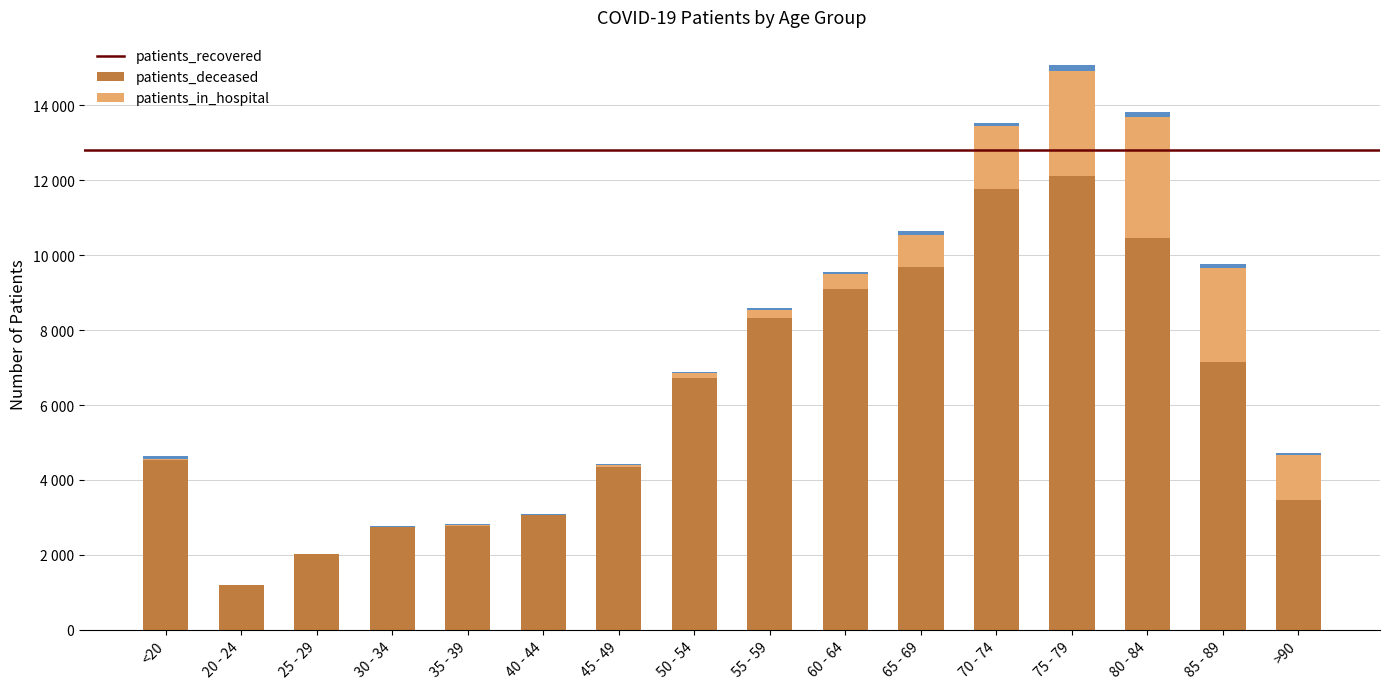

Between <20 and 60 - 64, which is larger?

60 - 64